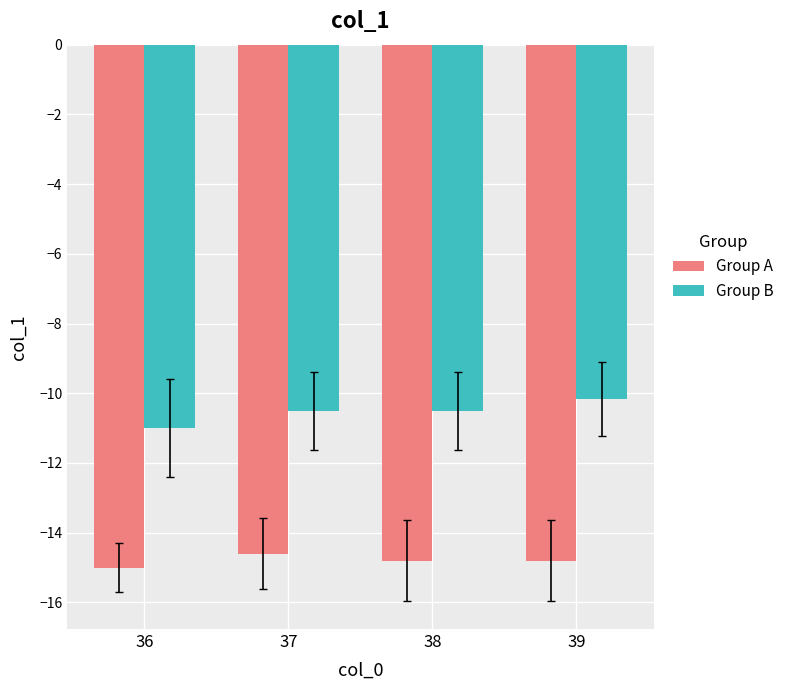

What are all the series names shown in the legend?

Group A, Group B